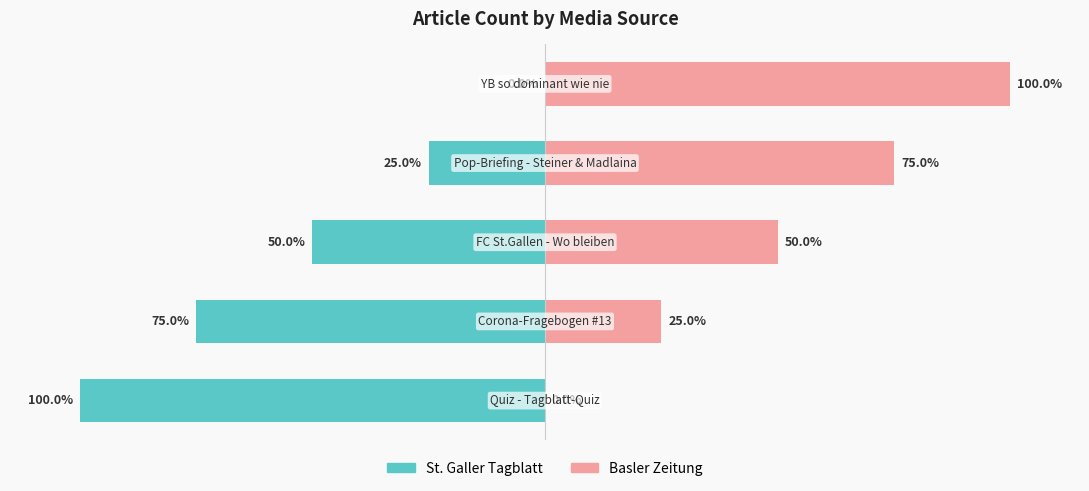

What is the approximate value of St. Galler Tagblatt at 2, to the nearest 50?

-50